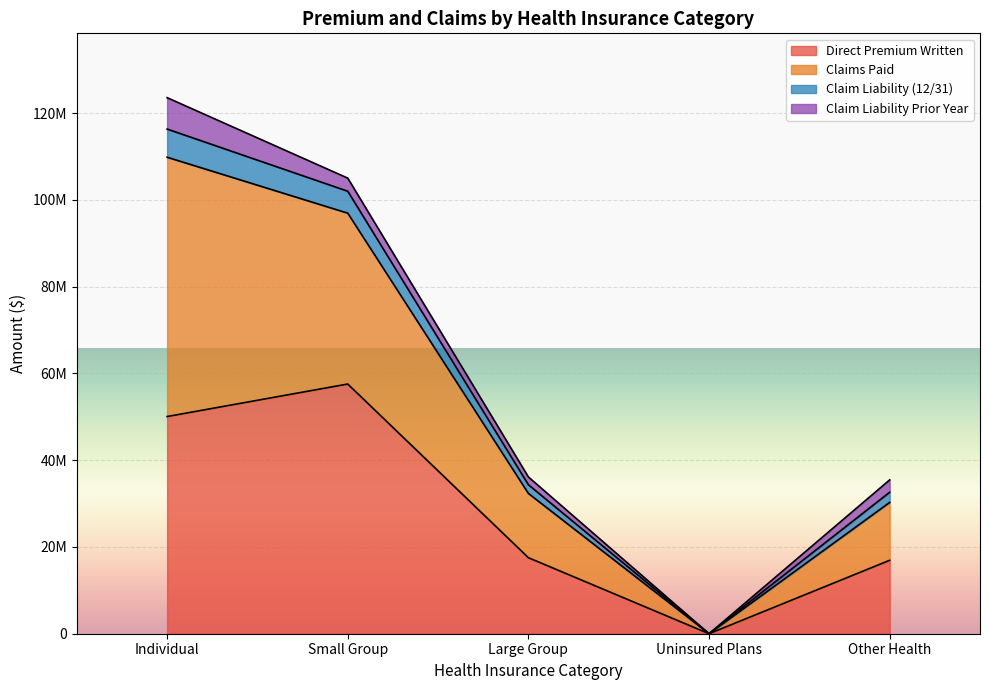

At which category does Claim Liability (12/31) reach its first local valley?

Uninsured Plans